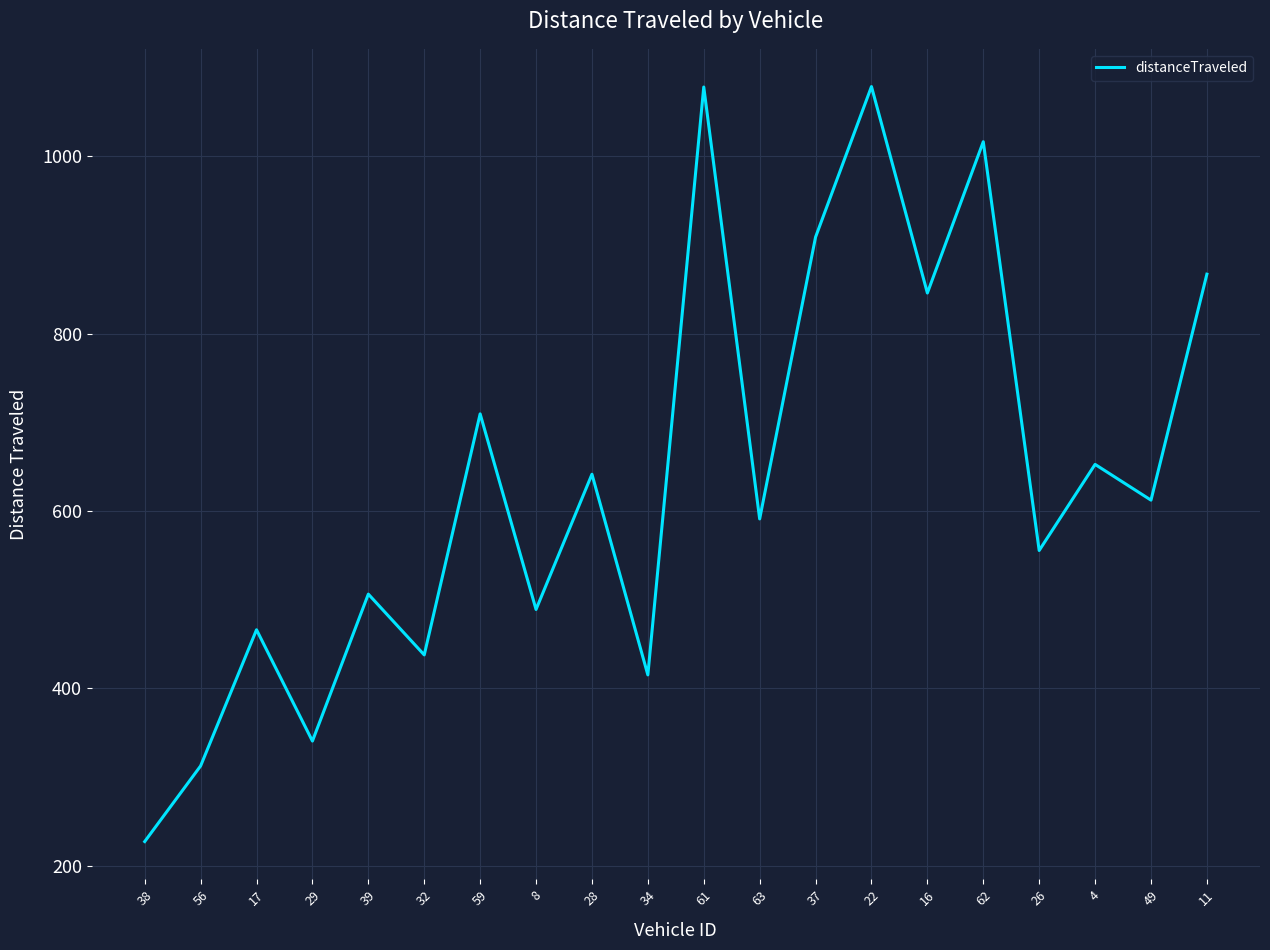

Which has a higher value, 56 or 32?

32